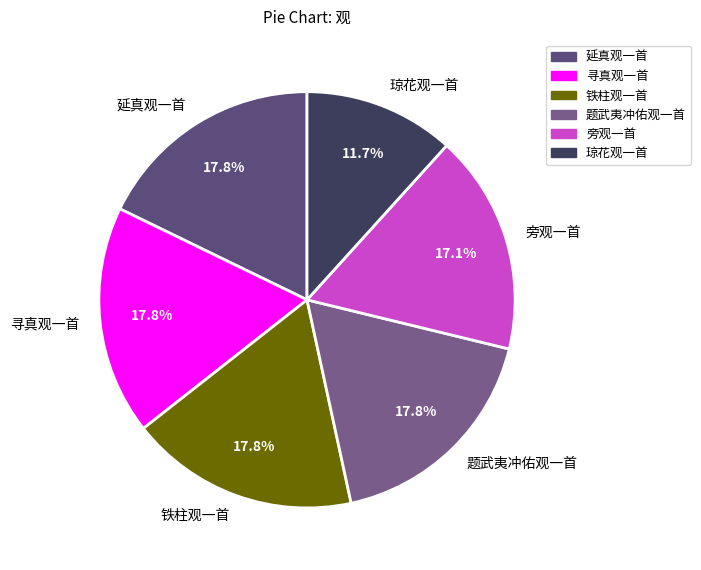

Approximately how many times larger is the value at 延真观一首 compared to 寻真观一首?

1.0